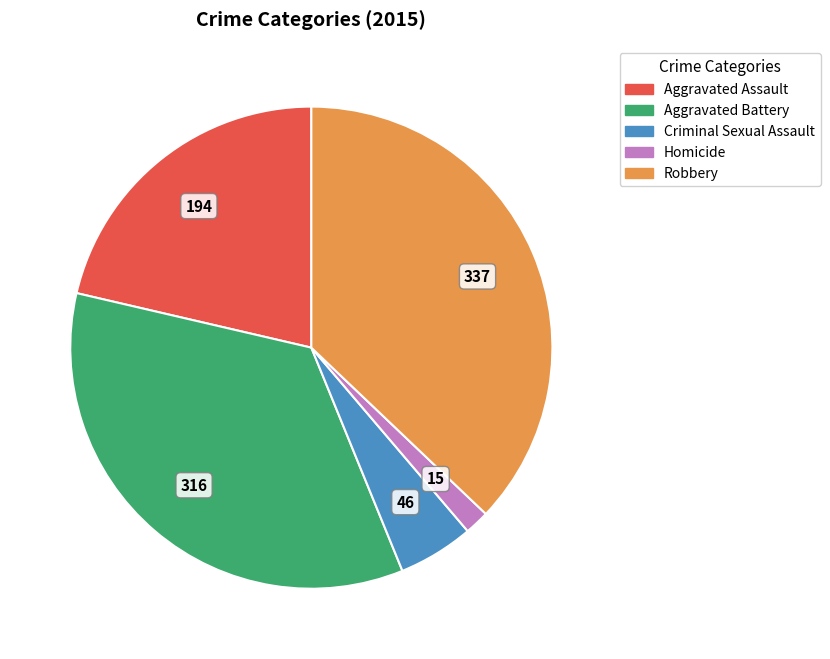

Approximately how many times larger is the value at Robbery compared to Homicide?

22.5